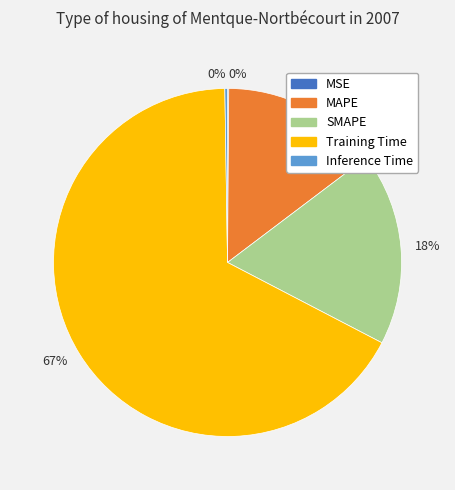

Does any single category account for the majority?

Yes